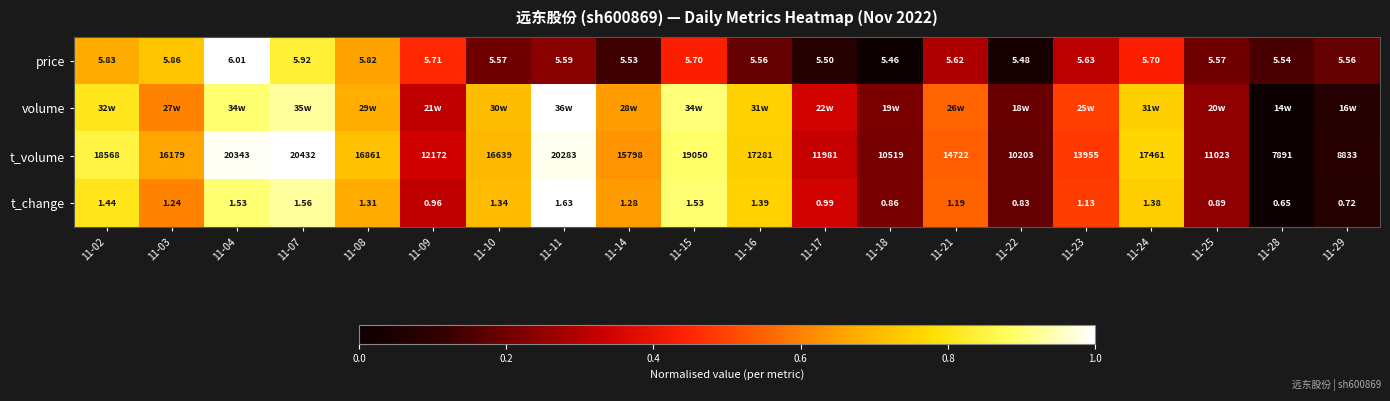

Is it true that volume equals 0.5 at 11-08?

False